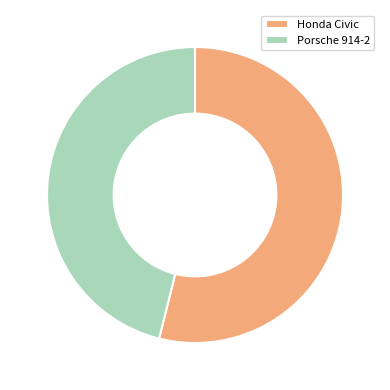

Rank the categories by value from highest to lowest.

Honda Civic, Porsche 914-2